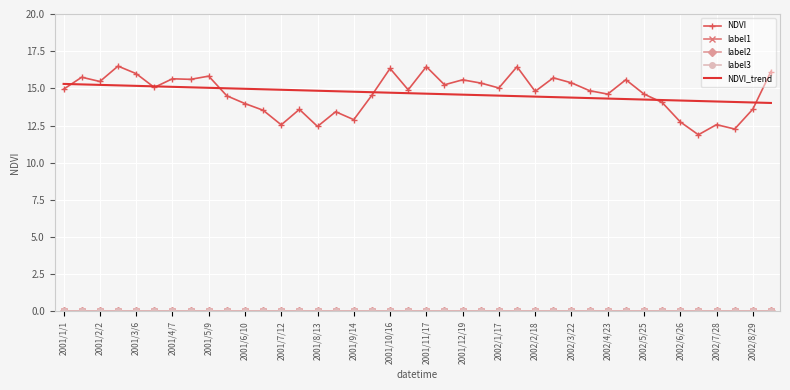

What are all the series names shown in the legend?

NDVI, label1, label2, label3, NDVI_trend